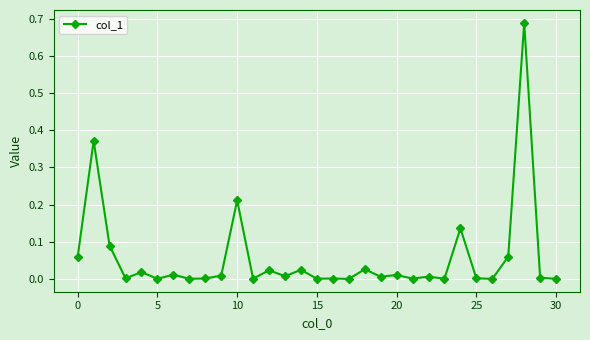

What is the sum of all values?

1.8